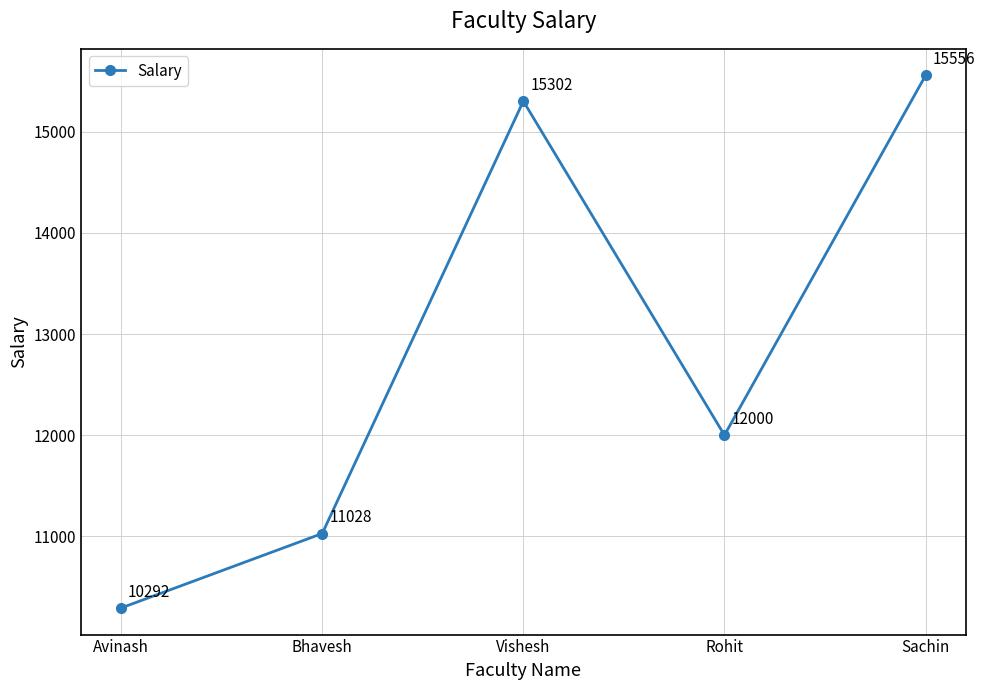

What is the label of the 4th point from the right?

Bhavesh